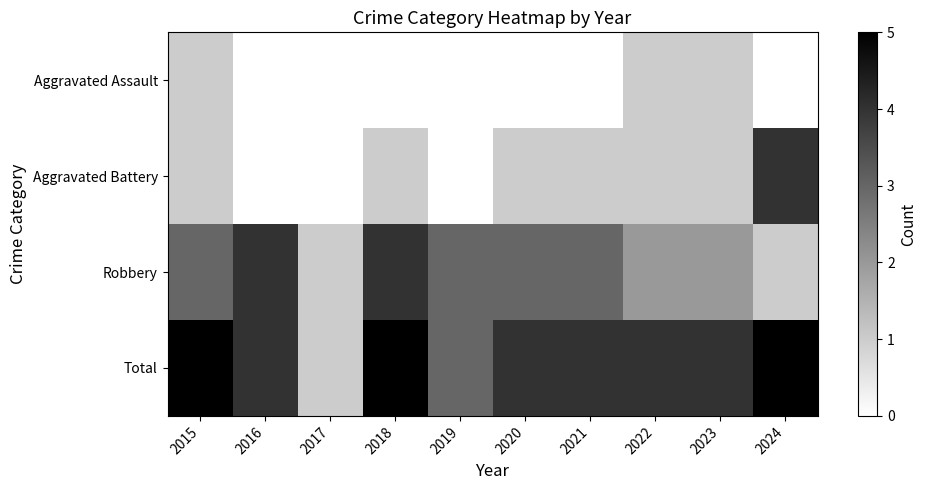

At 2015, list the series in order from largest to smallest.

Total, Robbery, Aggravated Assault, Aggravated Battery